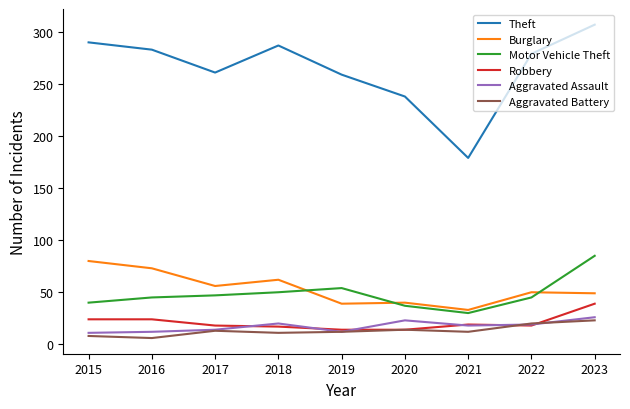

In Aggravated Battery, how many points are higher than both neighbors (excluding endpoints)?

2